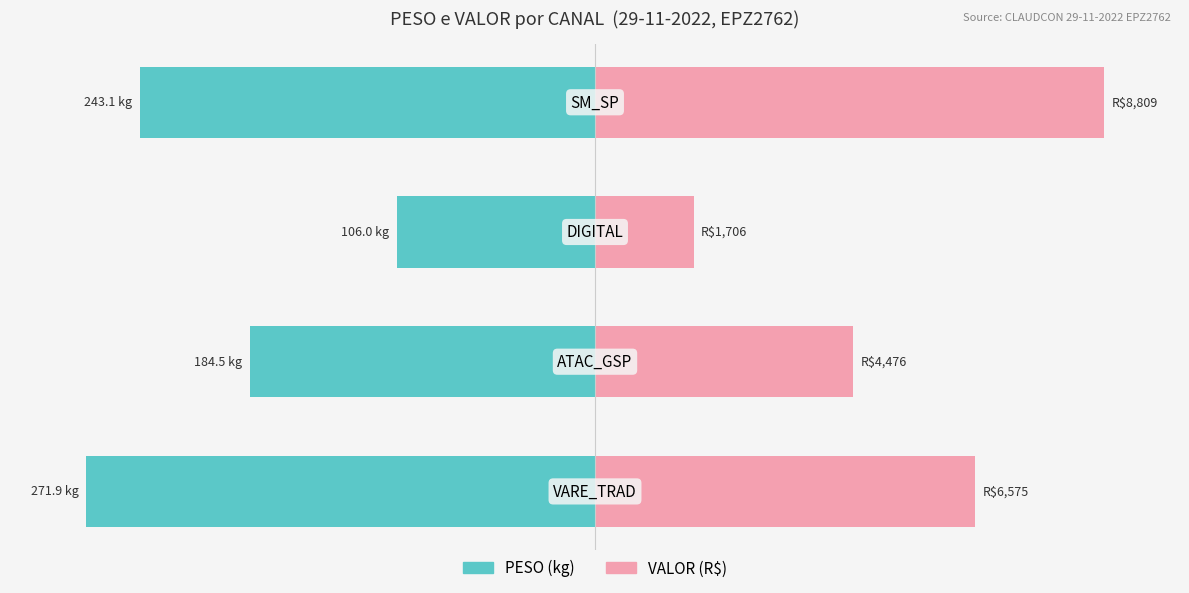

How many series are shown in this chart?

2